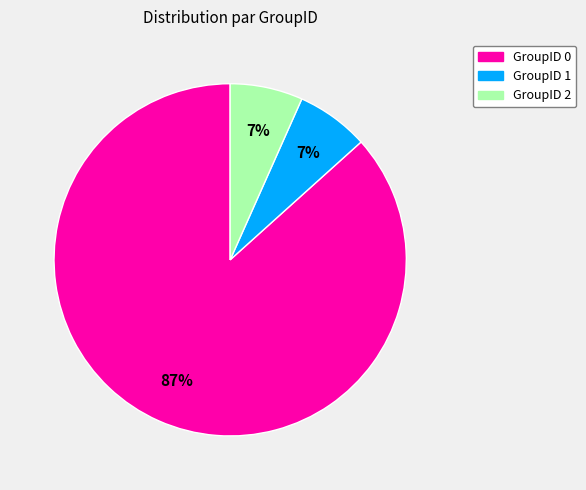

Between GroupID 2 and GroupID 0, which is larger?

GroupID 0